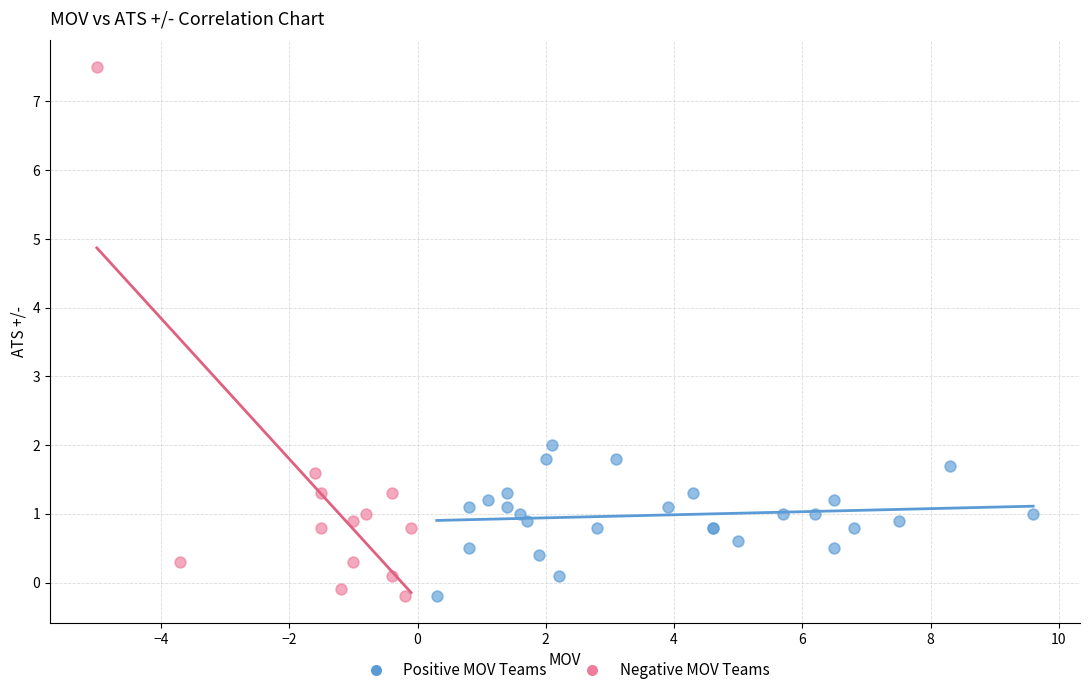

What are all the series names shown in the legend?

Positive MOV Teams, Negative MOV Teams